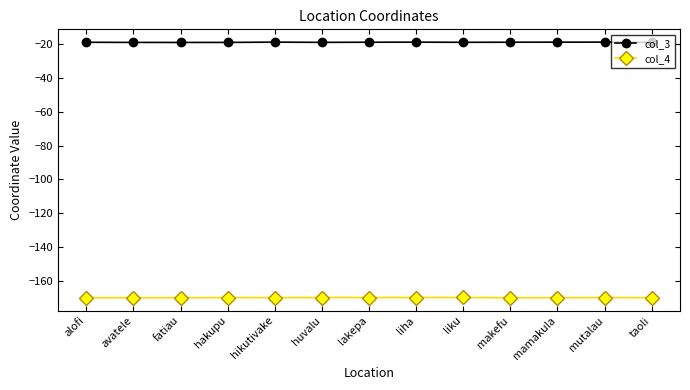

True or false: col_4 and col_3 cross at least once.

False